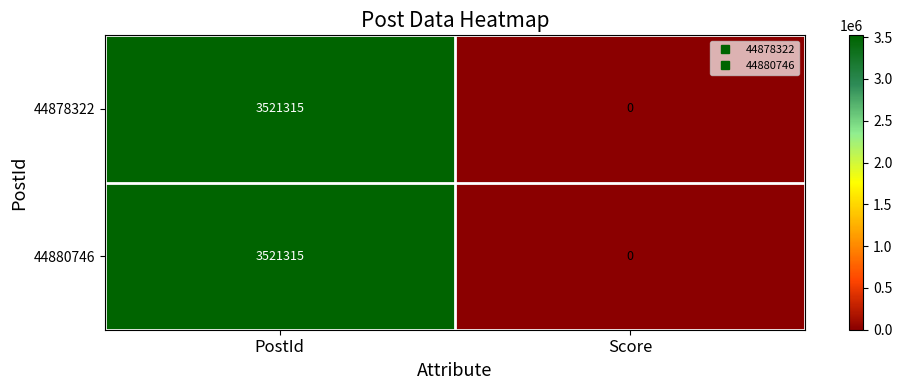

What is the average value of the 44880746 series?

1760658